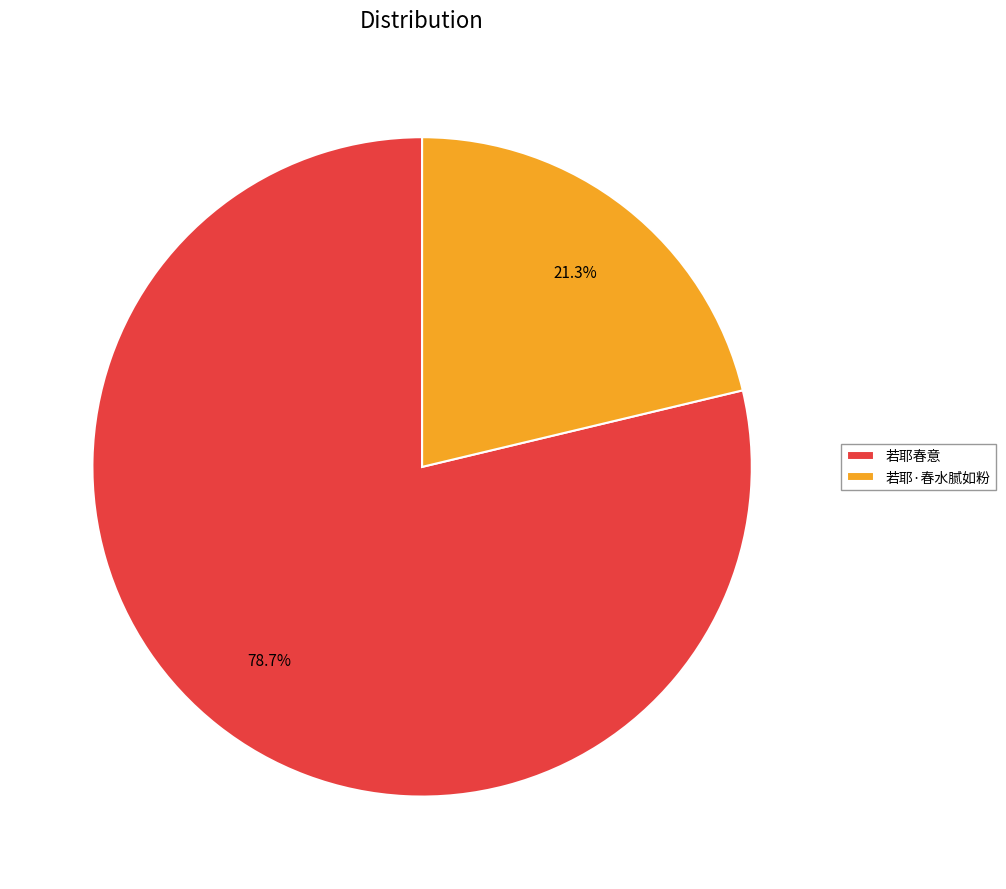

The 若耶·春水腻如粉 slice represents 11% of the pie. True or false?

False